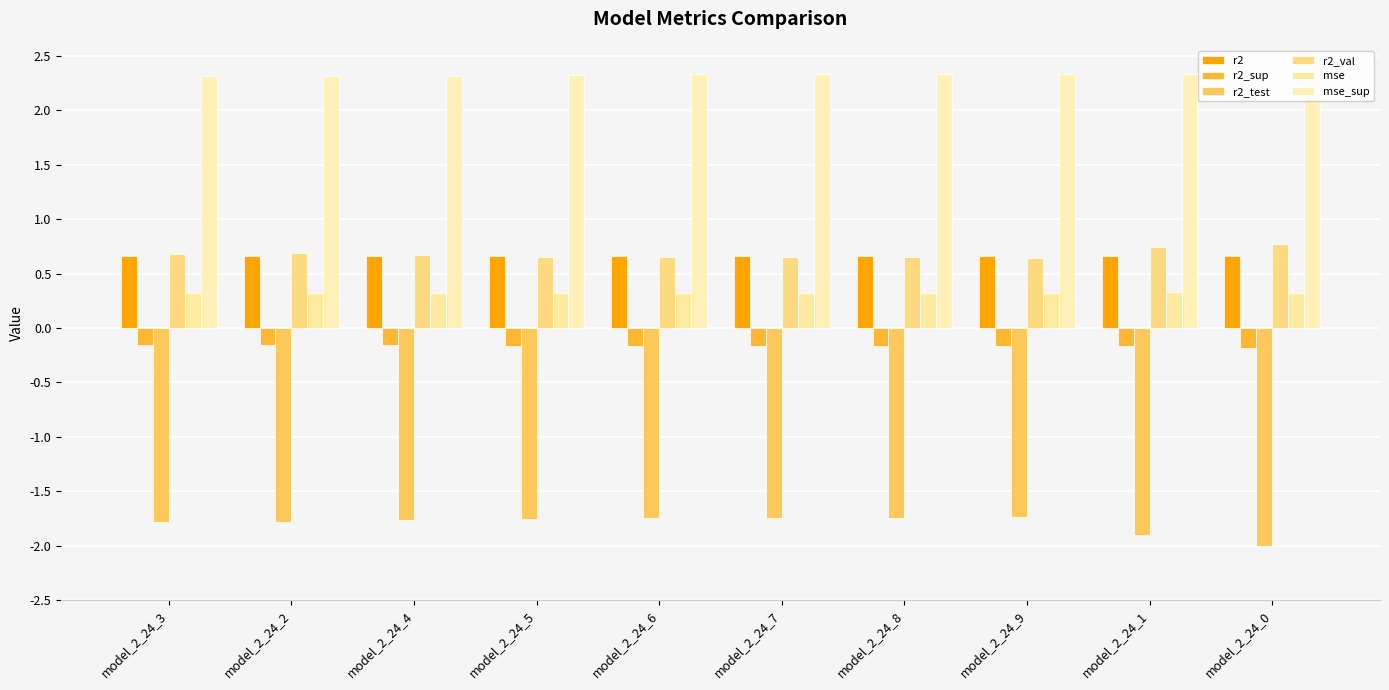

How many mse values are between 0 and 1?

10